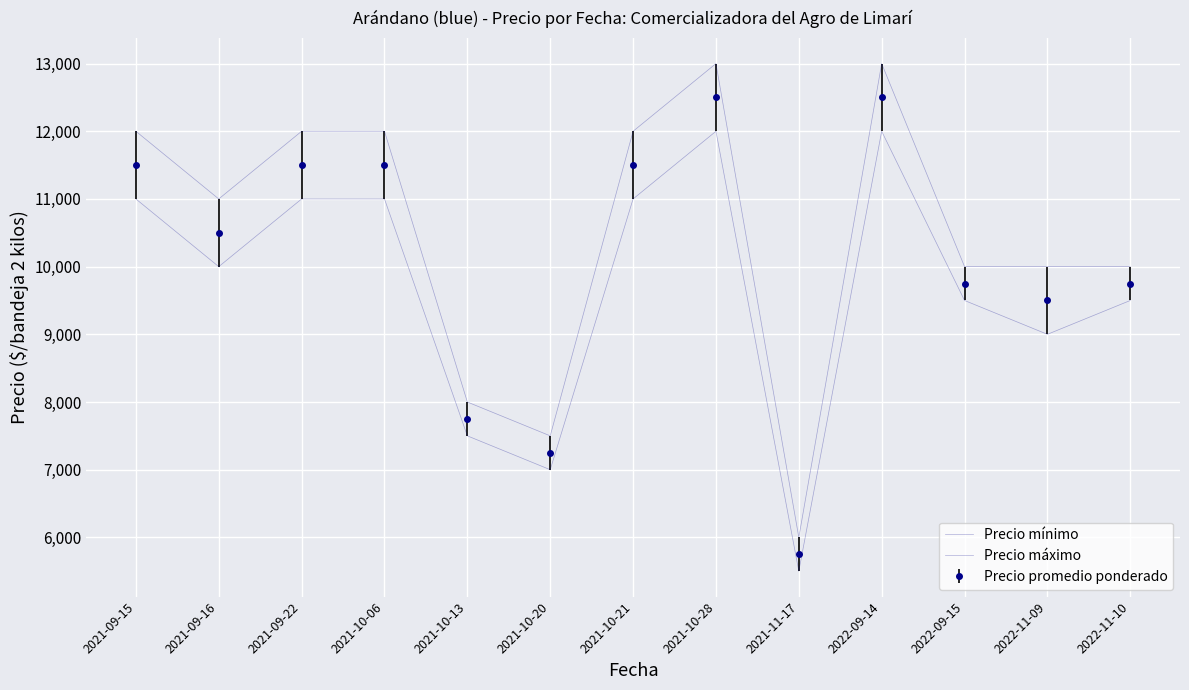

Between 2021-10-06 and 2021-10-28, which series saw the biggest shift?

Precio mínimo